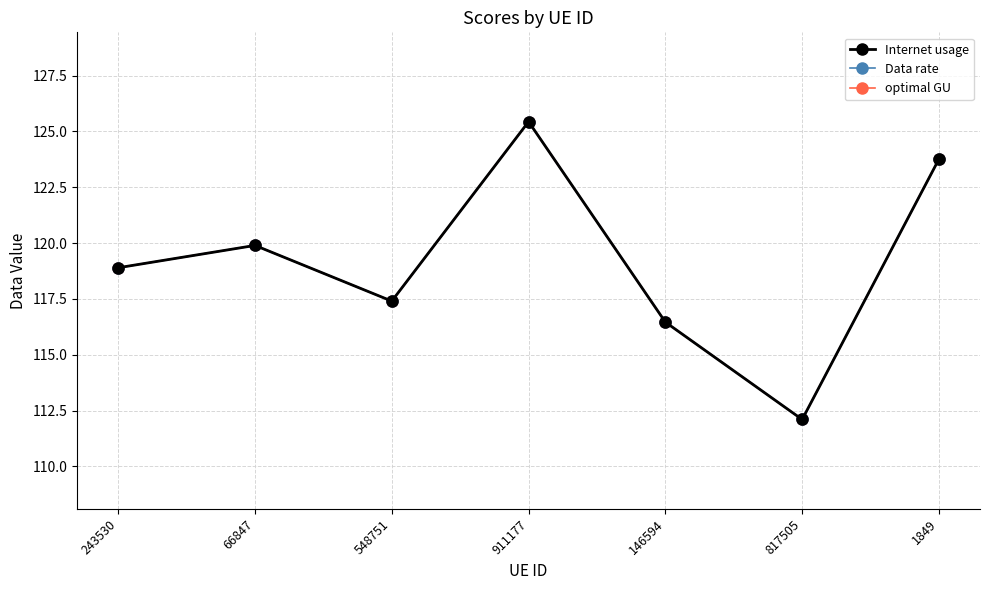

How many interior local peaks does the Data rate series have?

2